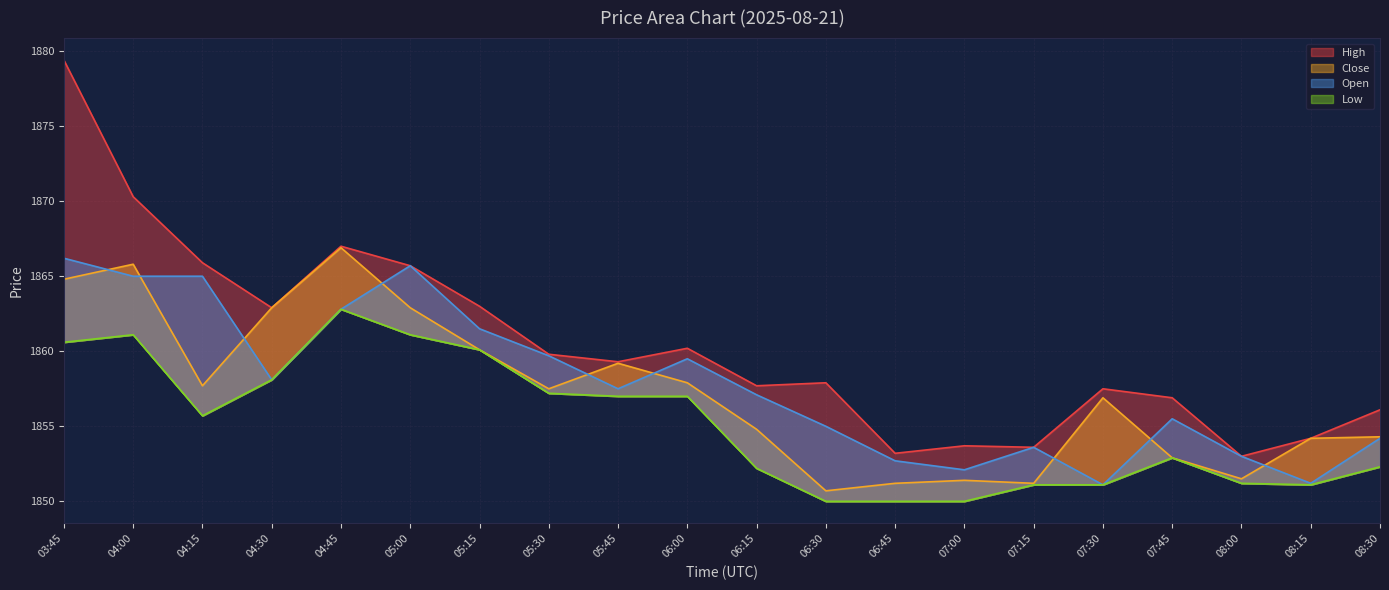

At how many categories does at least one series exceed 1878?

1